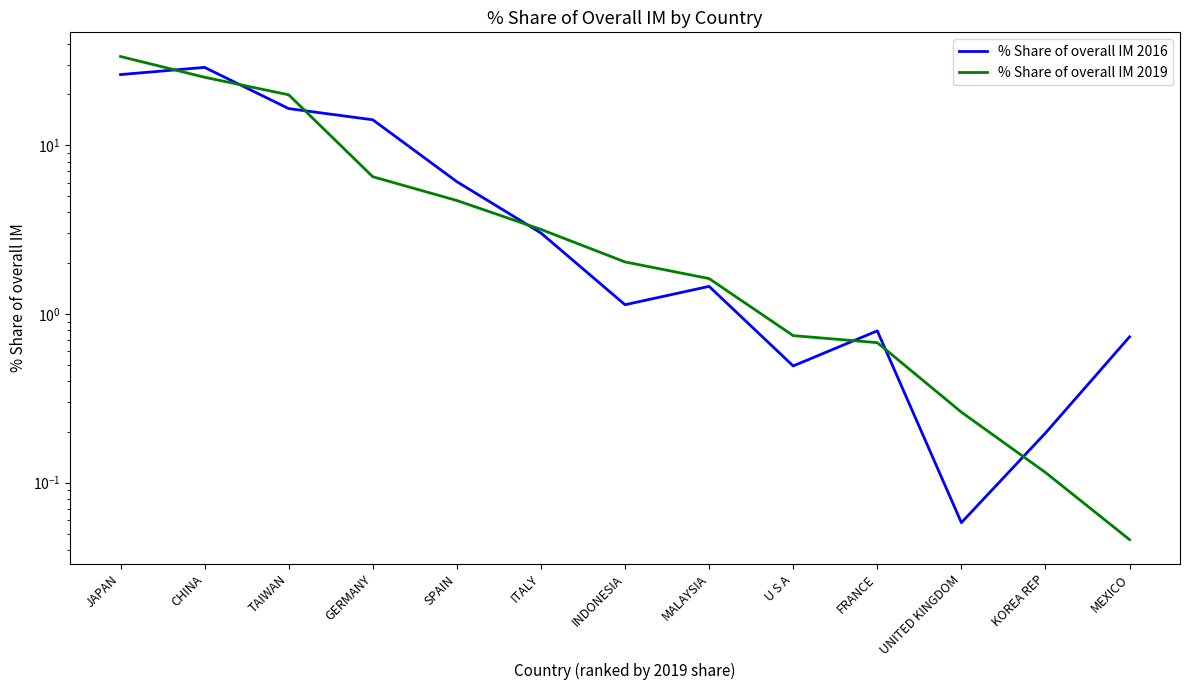

List the labels in order of % Share of overall IM 2019 value, smallest first.

MEXICO, KOREA REP, UNITED KINGDOM, FRANCE, U S A, MALAYSIA, INDONESIA, ITALY, SPAIN, GERMANY, TAIWAN, CHINA, JAPAN